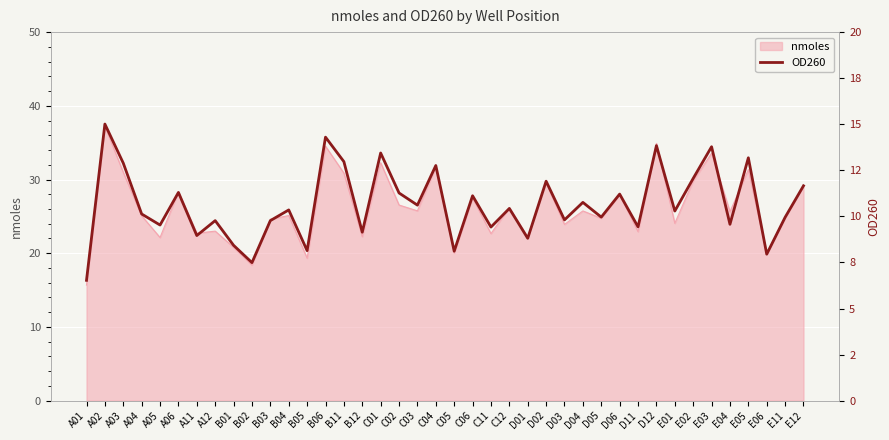

What is the smallest value displayed?

6.5